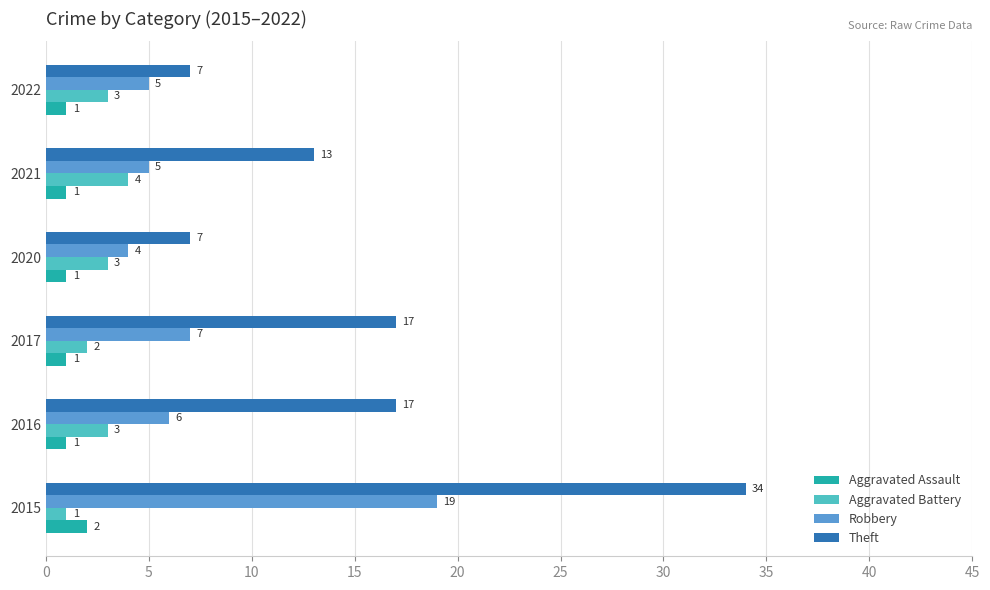

List the series in order of their peak value, lowest first.

Aggravated Assault, Aggravated Battery, Robbery, Theft